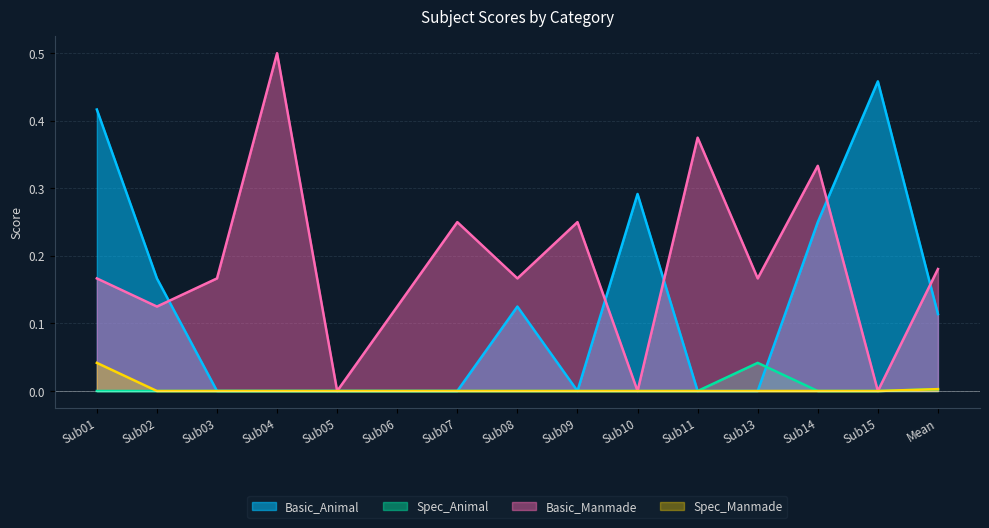

What is the average value of the Basic_Animal series?

0.1